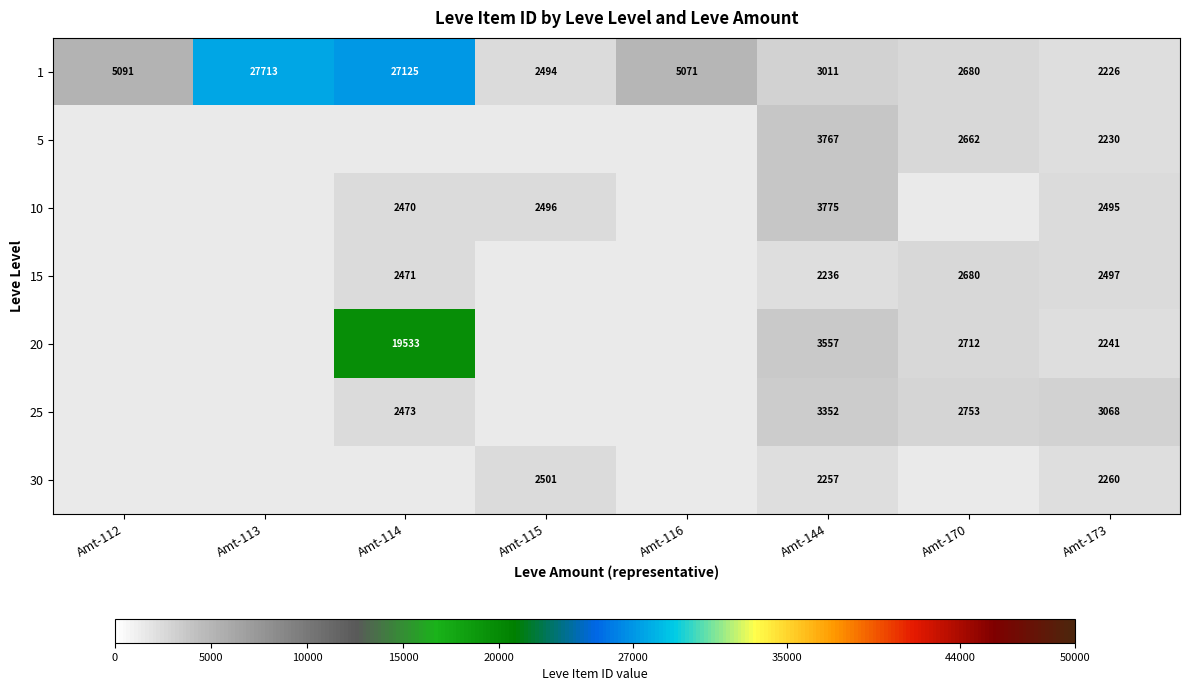

What is the sum of the 20 values at Amt-114 and Amt-173?

21774